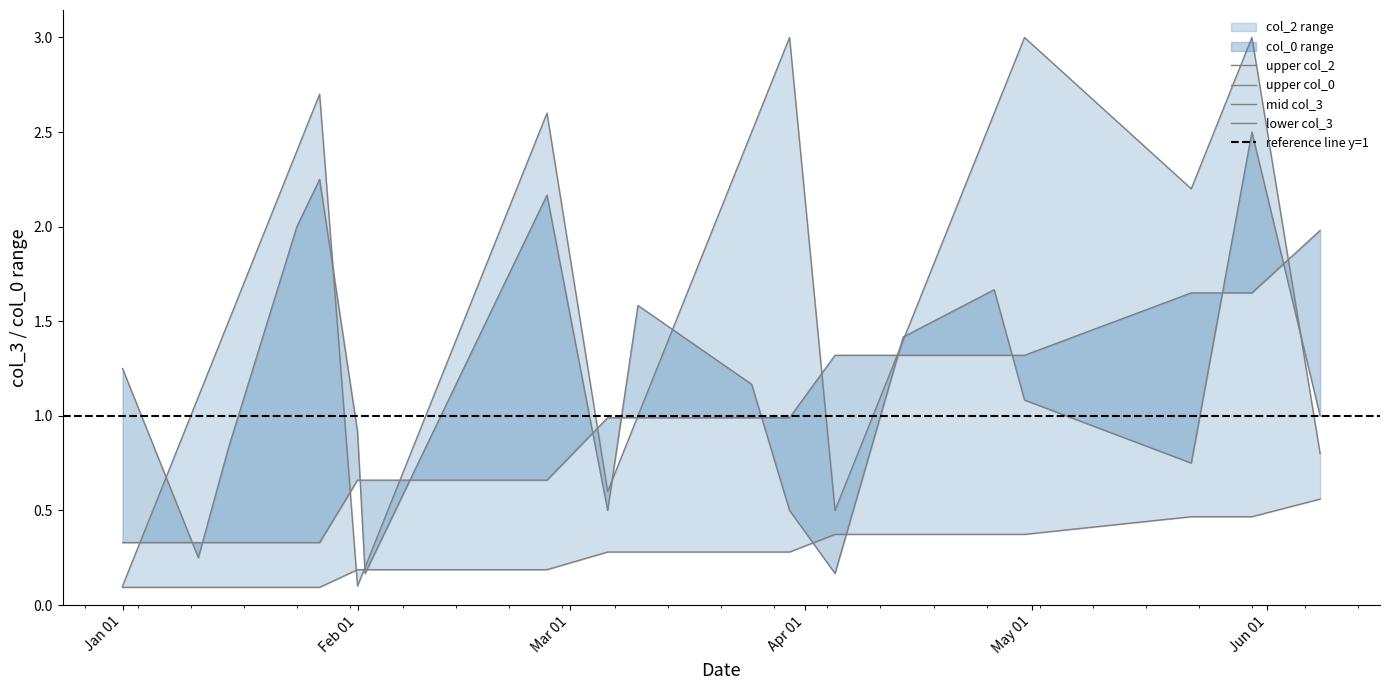

Between 2017-01-15 and 2017-03-10, which series saw the biggest shift?

col_0_upper